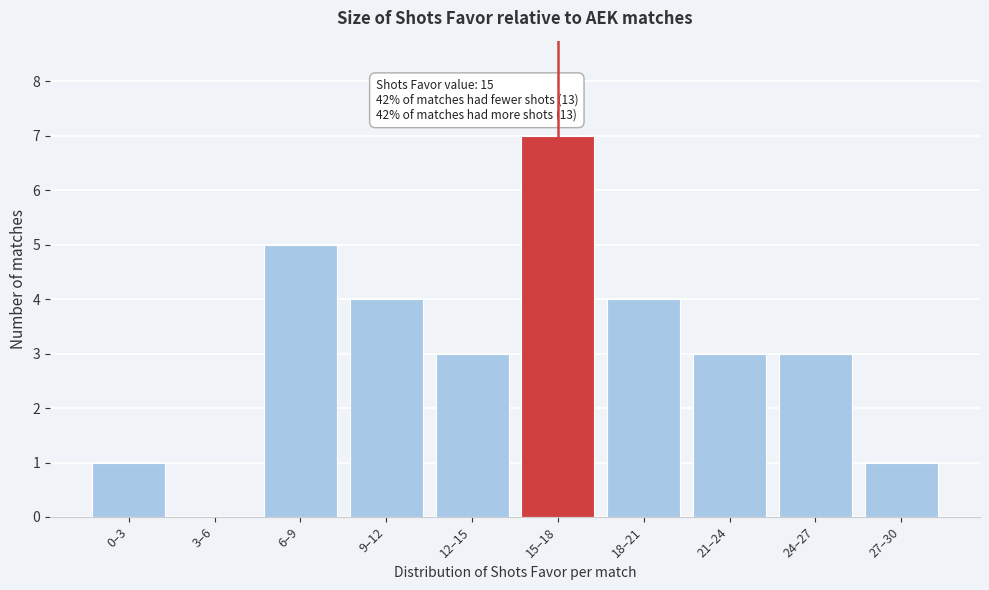

Reading left to right, transcribe all the data shown in this chart.

0–3=1	3–6=0	6–9=5	9–12=4	12–15=3	15–18=7	18–21=4	21–24=3	24–27=3	27–30=1